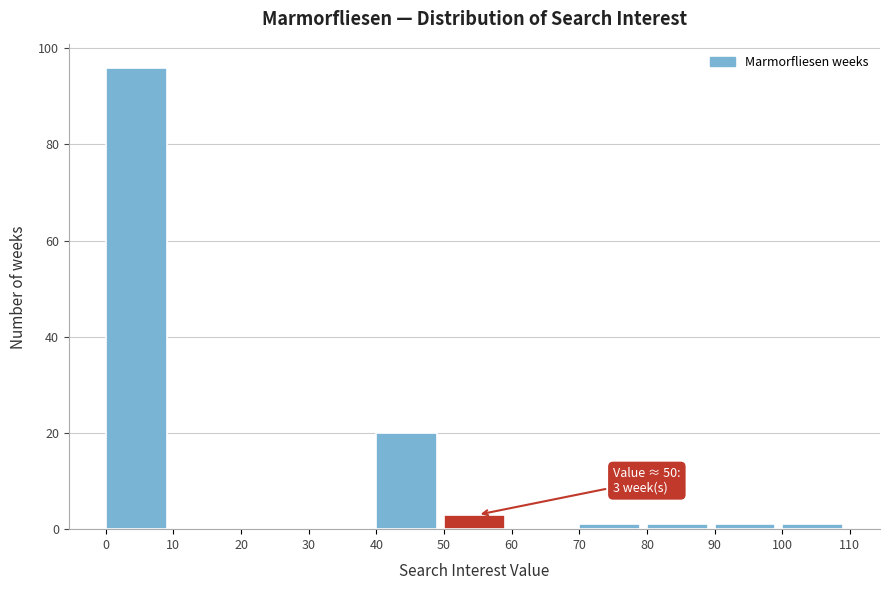

Which range on the x-axis has the tallest bar?

0 to 10